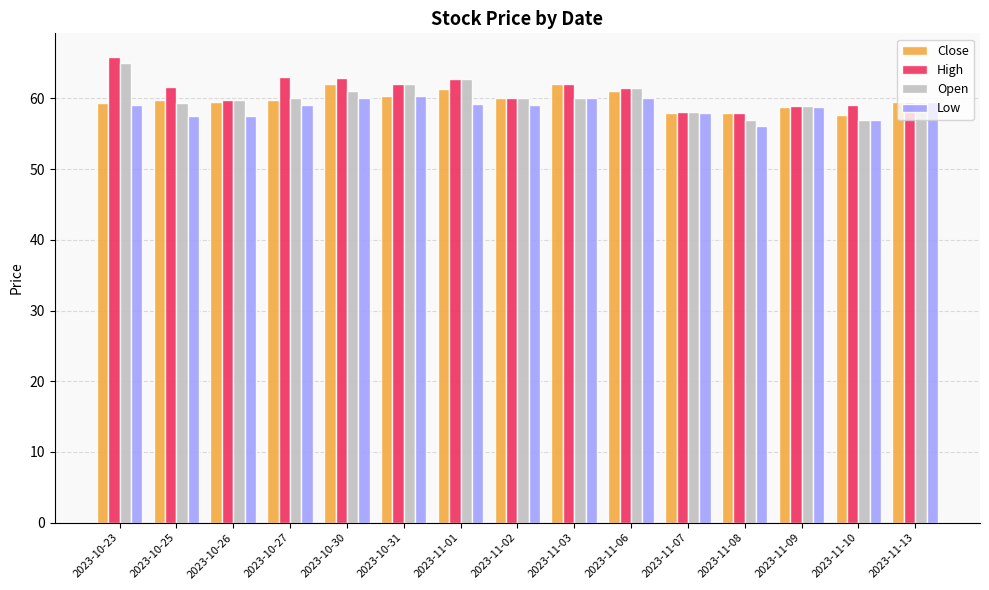

What is the approximate value of High at 2023-11-06?

61.5